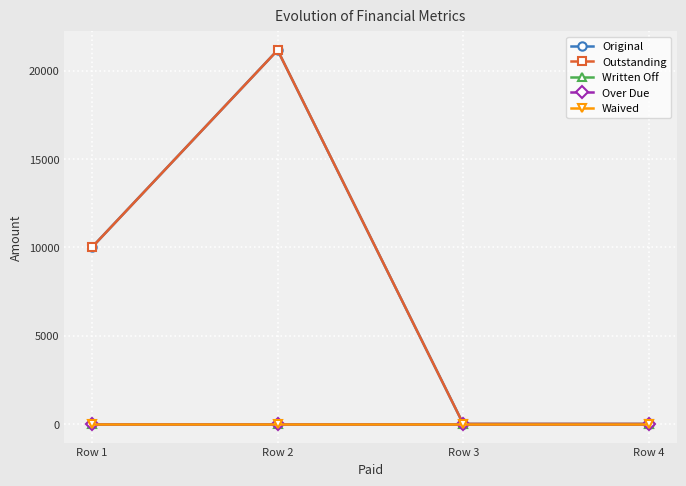

True or false: Written Off and Waived cross at least once.

False